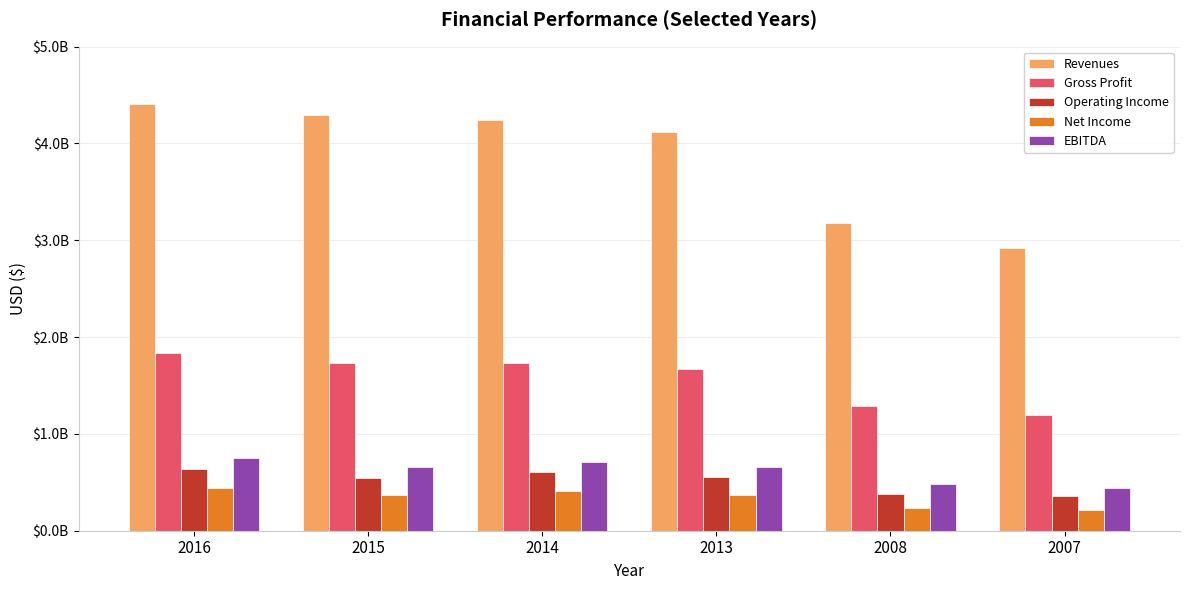

Are the bars horizontal?

No